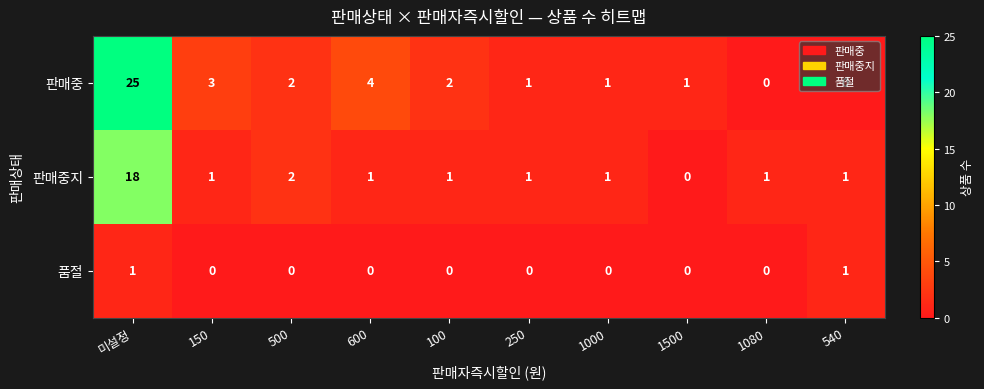

Which series has the largest range (max minus min)?

판매중